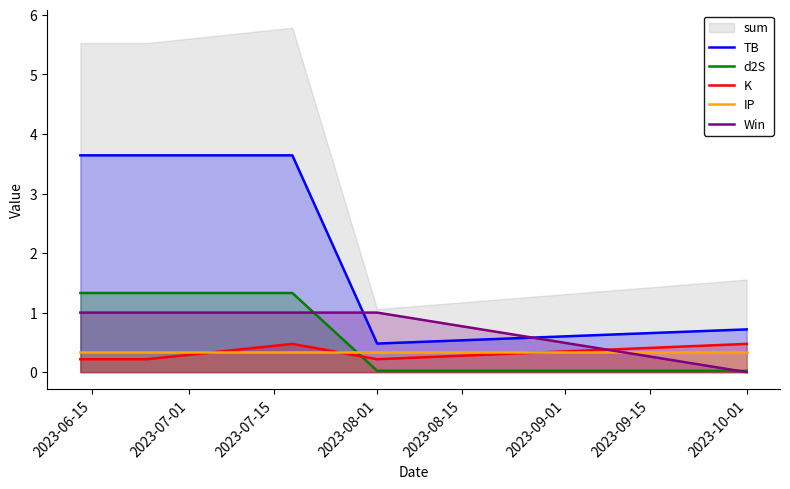

True or false: TB has a value of 0.7 at 2023-10-01.

True